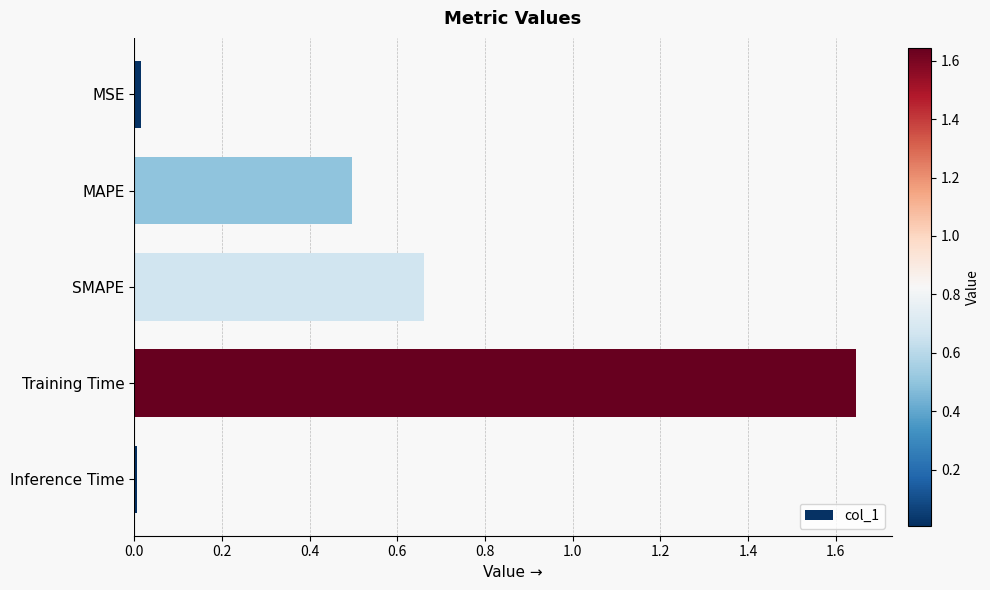

The value at Inference Time is 0.0. True or false?

True